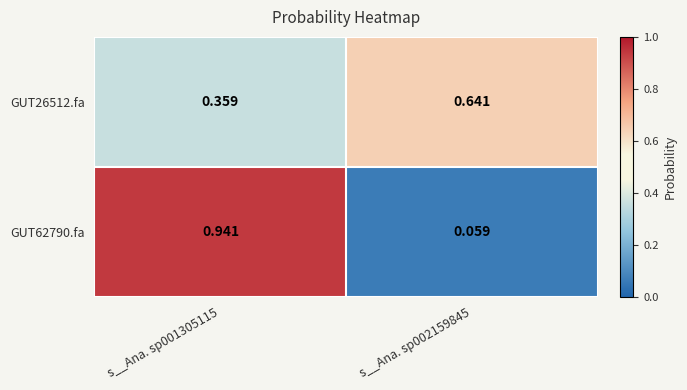

Which series has the widest spread of values?

GUT62790.fa